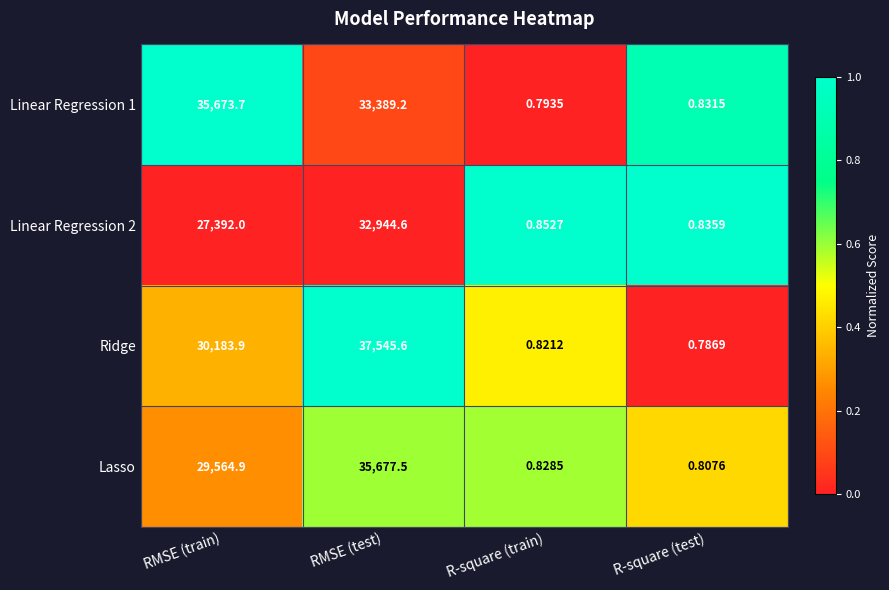

Which series has the widest spread of values?

Ridge